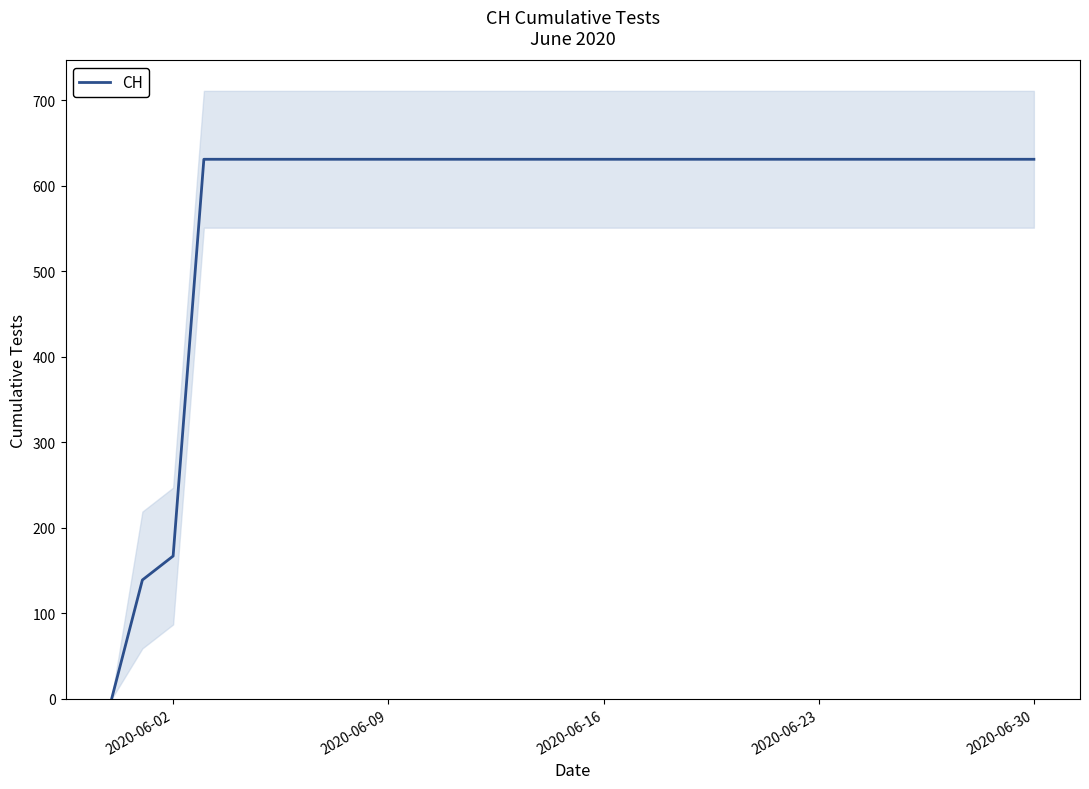

Does the chart display data point markers on the line(s)?

No